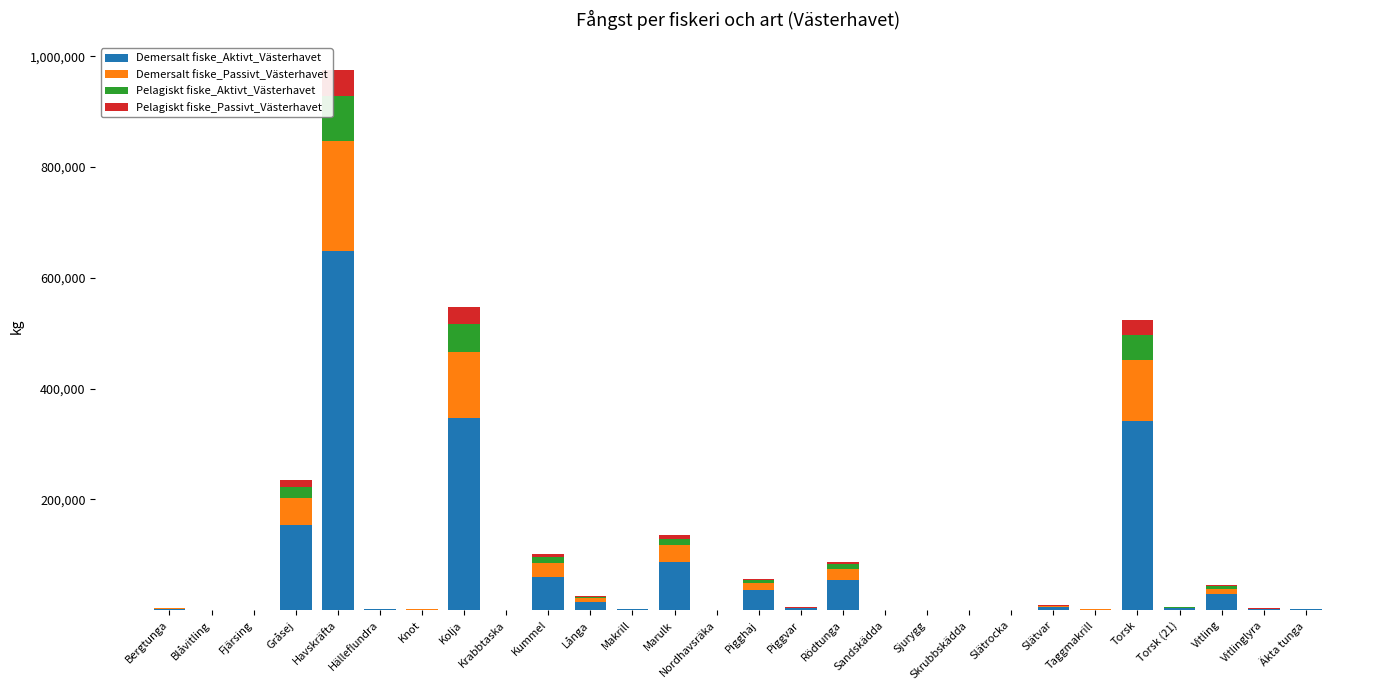

Are the bars horizontal?

No